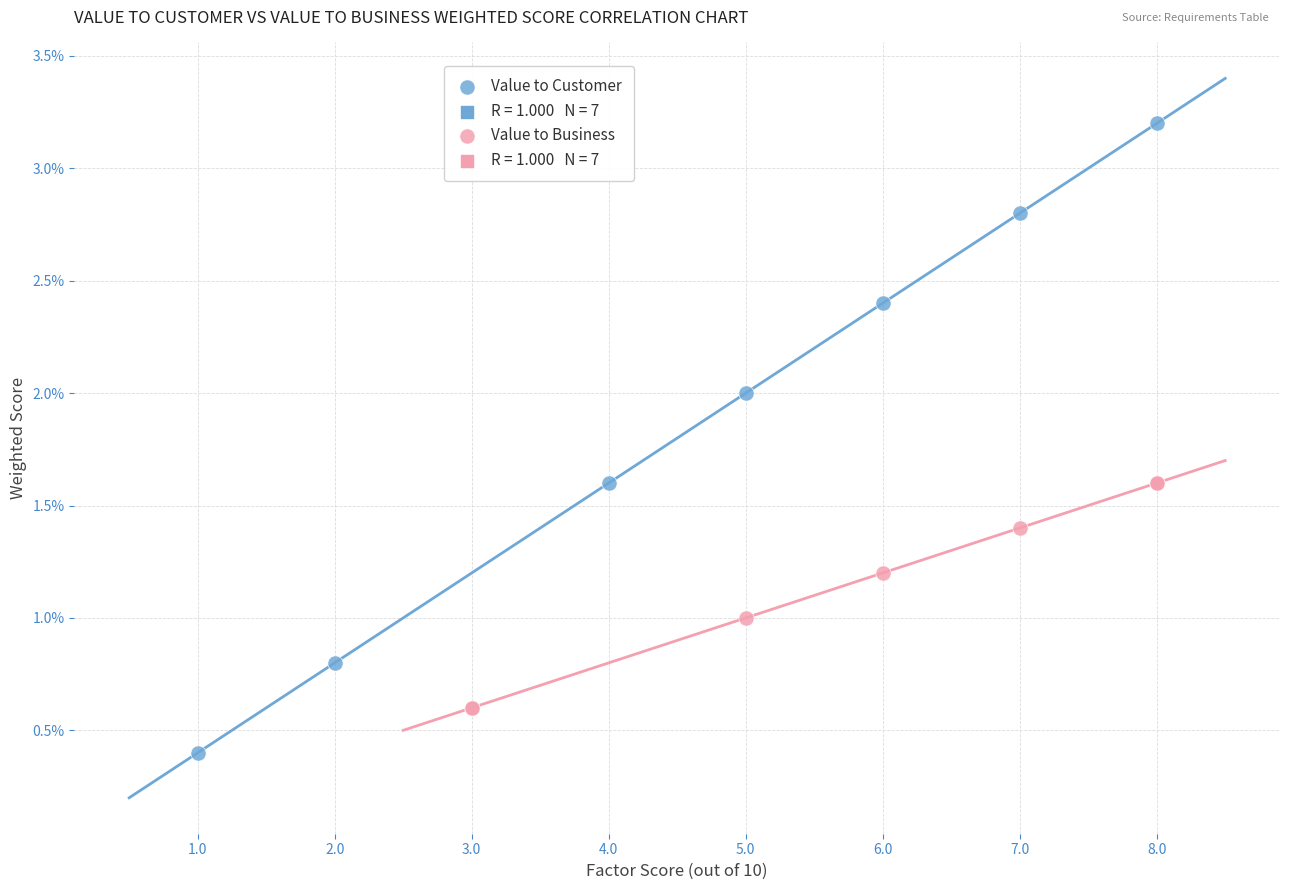

Which series reaches the maximum Y coordinate?

Value to Customer